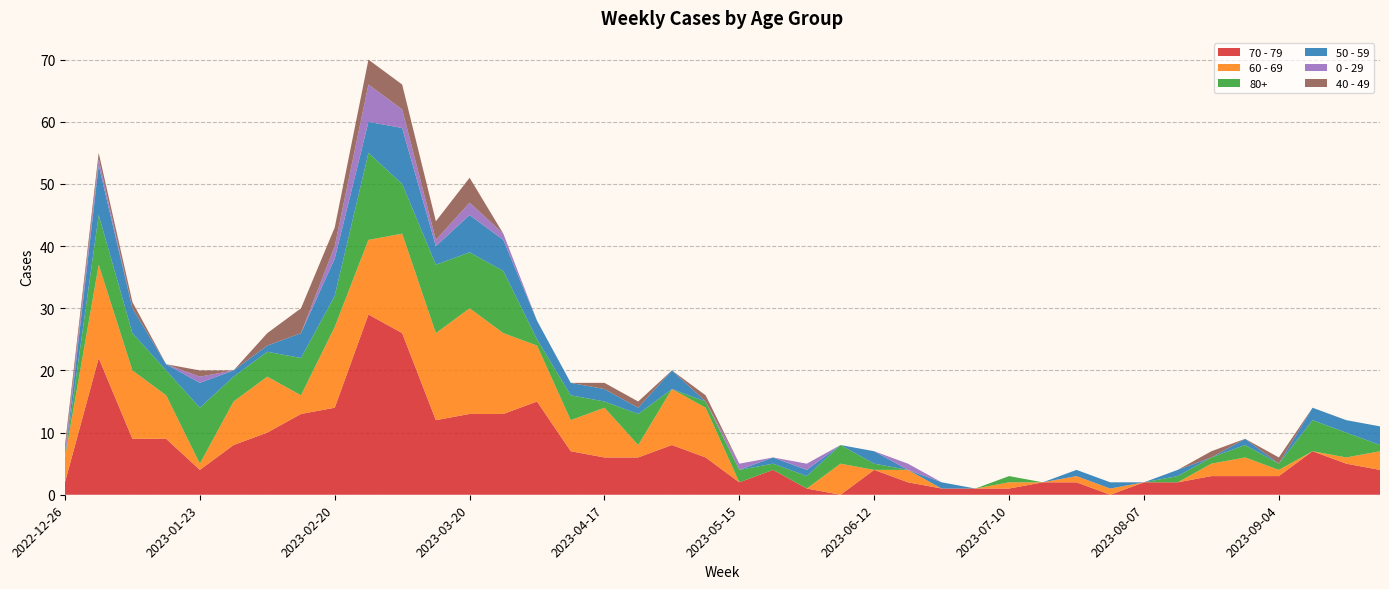

Reading left to right, what are all the values shown in this chart?

70 - 79: 2022-12-26=2	2023-01-02=22	2023-01-09=9	2023-01-16=9	2023-01-23=4	2023-01-30=8	2023-02-06=10	2023-02-13=13	2023-02-20=14	2023-02-27=29	2023-03-06=26	2023-03-13=12	2023-03-20=13	2023-03-27=13	2023-04-03=15	2023-04-10=7	2023-04-17=6	2023-04-24=6	2023-05-01=8	2023-05-08=6	2023-05-15=2	2023-05-22=4	2023-05-29=1	2023-06-05=0	2023-06-12=4	2023-06-19=2	2023-06-26=1	2023-07-03=1	2023-07-10=1	2023-07-17=2	2023-07-24=2	2023-07-31=0	2023-08-07=2	2023-08-14=2	2023-08-21=3	2023-08-28=3	2023-09-04=3	2023-09-11=7	2023-09-18=5	2023-09-25=4
60 - 69: 2022-12-26=4	2023-01-02=15	2023-01-09=11	2023-01-16=7	2023-01-23=1	2023-01-30=7	2023-02-06=9	2023-02-13=3	2023-02-20=13	2023-02-27=12	2023-03-06=16	2023-03-13=14	2023-03-20=17	2023-03-27=13	2023-04-03=9	2023-04-10=5	2023-04-17=8	2023-04-24=2	2023-05-01=9	2023-05-08=8	2023-05-15=0	2023-05-22=0	2023-05-29=0	2023-06-05=5	2023-06-12=0	2023-06-19=2	2023-06-26=0	2023-07-03=0	2023-07-10=1	2023-07-17=0	2023-07-24=1	2023-07-31=1	2023-08-07=0	2023-08-14=0	2023-08-21=2	2023-08-28=3	2023-09-04=1	2023-09-11=0	2023-09-18=1	2023-09-25=3
80+: 2022-12-26=0	2023-01-02=8	2023-01-09=6	2023-01-16=4	2023-01-23=9	2023-01-30=4	2023-02-06=4	2023-02-13=6	2023-02-20=5	2023-02-27=14	2023-03-06=8	2023-03-13=11	2023-03-20=9	2023-03-27=10	2023-04-03=1	2023-04-10=4	2023-04-17=1	2023-04-24=5	2023-05-01=0	2023-05-08=1	2023-05-15=2	2023-05-22=1	2023-05-29=2	2023-06-05=3	2023-06-12=1	2023-06-19=0	2023-06-26=0	2023-07-03=0	2023-07-10=1	2023-07-17=0	2023-07-24=0	2023-07-31=0	2023-08-07=0	2023-08-14=1	2023-08-21=1	2023-08-28=2	2023-09-04=1	2023-09-11=5	2023-09-18=4	2023-09-25=1
50 - 59: 2022-12-26=0	2023-01-02=8	2023-01-09=4	2023-01-16=1	2023-01-23=4	2023-01-30=1	2023-02-06=1	2023-02-13=4	2023-02-20=6	2023-02-27=5	2023-03-06=9	2023-03-13=3	2023-03-20=6	2023-03-27=5	2023-04-03=3	2023-04-10=2	2023-04-17=2	2023-04-24=1	2023-05-01=3	2023-05-08=0	2023-05-15=0	2023-05-22=1	2023-05-29=1	2023-06-05=0	2023-06-12=2	2023-06-19=0	2023-06-26=1	2023-07-03=0	2023-07-10=0	2023-07-17=0	2023-07-24=1	2023-07-31=1	2023-08-07=0	2023-08-14=1	2023-08-21=0	2023-08-28=1	2023-09-04=0	2023-09-11=2	2023-09-18=2	2023-09-25=3
0 - 29: 2022-12-26=1	2023-01-02=1	2023-01-09=0	2023-01-16=0	2023-01-23=1	2023-01-30=0	2023-02-06=0	2023-02-13=0	2023-02-20=2	2023-02-27=6	2023-03-06=3	2023-03-13=1	2023-03-20=2	2023-03-27=1	2023-04-03=0	2023-04-10=0	2023-04-17=0	2023-04-24=0	2023-05-01=0	2023-05-08=0	2023-05-15=1	2023-05-22=0	2023-05-29=1	2023-06-05=0	2023-06-12=0	2023-06-19=1	2023-06-26=0	2023-07-03=0	2023-07-10=0	2023-07-17=0	2023-07-24=0	2023-07-31=0	2023-08-07=0	2023-08-14=0	2023-08-21=0	2023-08-28=0	2023-09-04=0	2023-09-11=0	2023-09-18=0	2023-09-25=0
40 - 49: 2022-12-26=1	2023-01-02=1	2023-01-09=1	2023-01-16=0	2023-01-23=1	2023-01-30=0	2023-02-06=2	2023-02-13=4	2023-02-20=3	2023-02-27=4	2023-03-06=4	2023-03-13=3	2023-03-20=4	2023-03-27=0	2023-04-03=0	2023-04-10=0	2023-04-17=1	2023-04-24=1	2023-05-01=0	2023-05-08=1	2023-05-15=0	2023-05-22=0	2023-05-29=0	2023-06-05=0	2023-06-12=0	2023-06-19=0	2023-06-26=0	2023-07-03=0	2023-07-10=0	2023-07-17=0	2023-07-24=0	2023-07-31=0	2023-08-07=0	2023-08-14=0	2023-08-21=1	2023-08-28=0	2023-09-04=1	2023-09-11=0	2023-09-18=0	2023-09-25=0